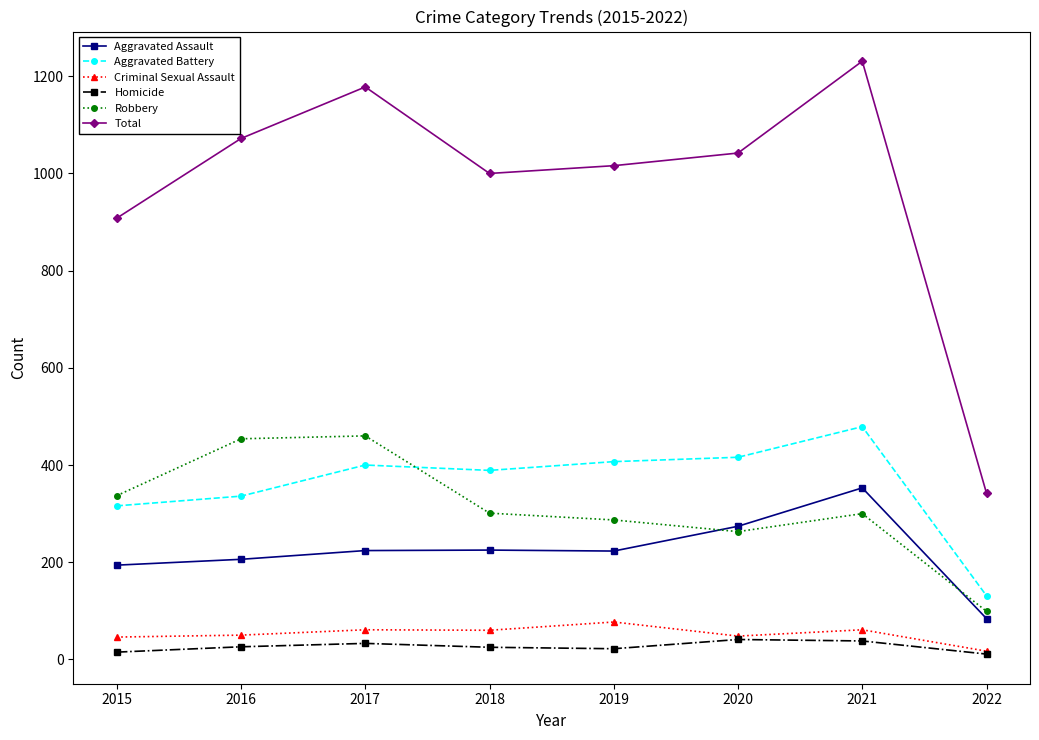

How many data points in Criminal Sexual Assault are less than 60?

4